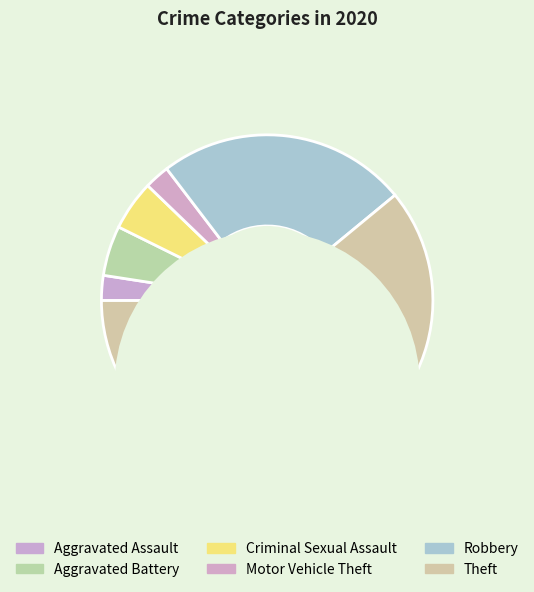

How many slices are in this pie chart?

6